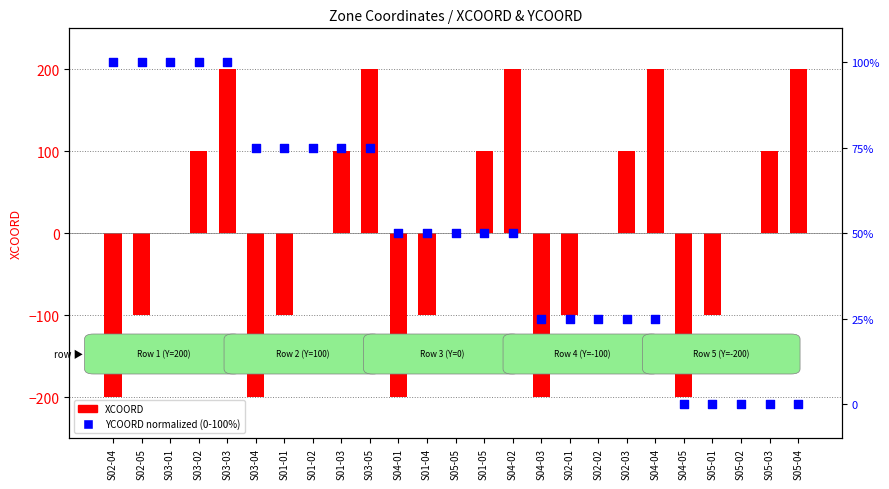

At how many categories does at least one series exceed -14?

25